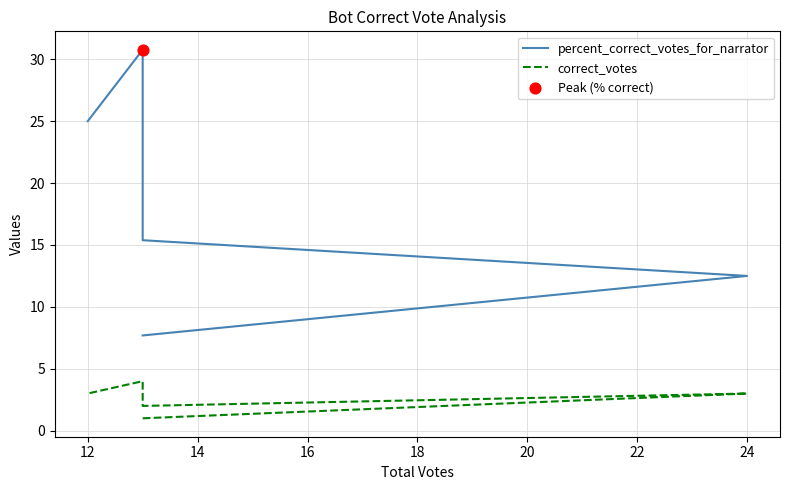

What is the total value across all series at 14?

17.4